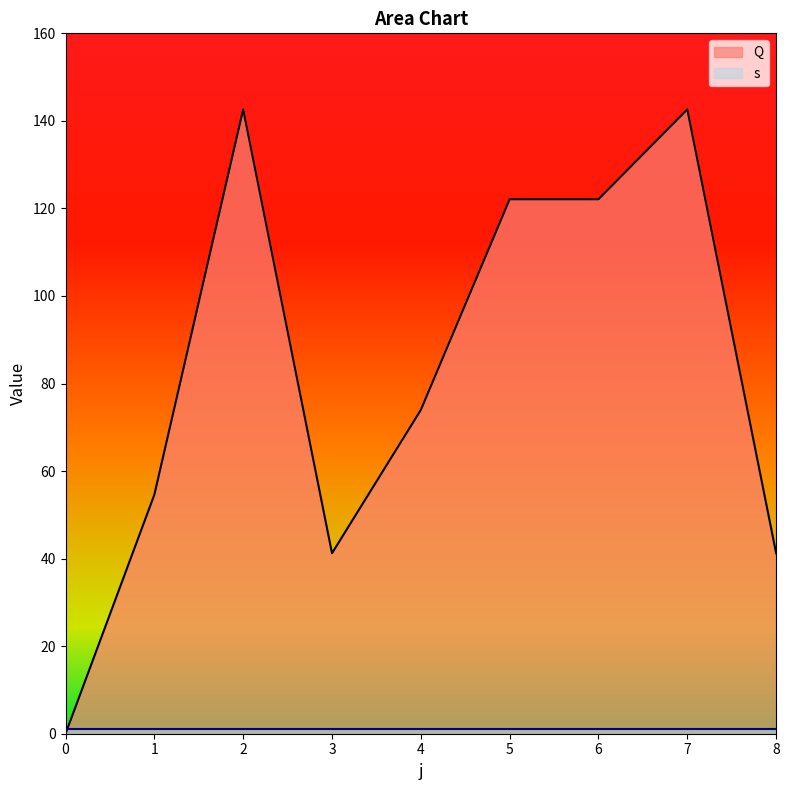

The value at 7 is 142.6. True or false?

True